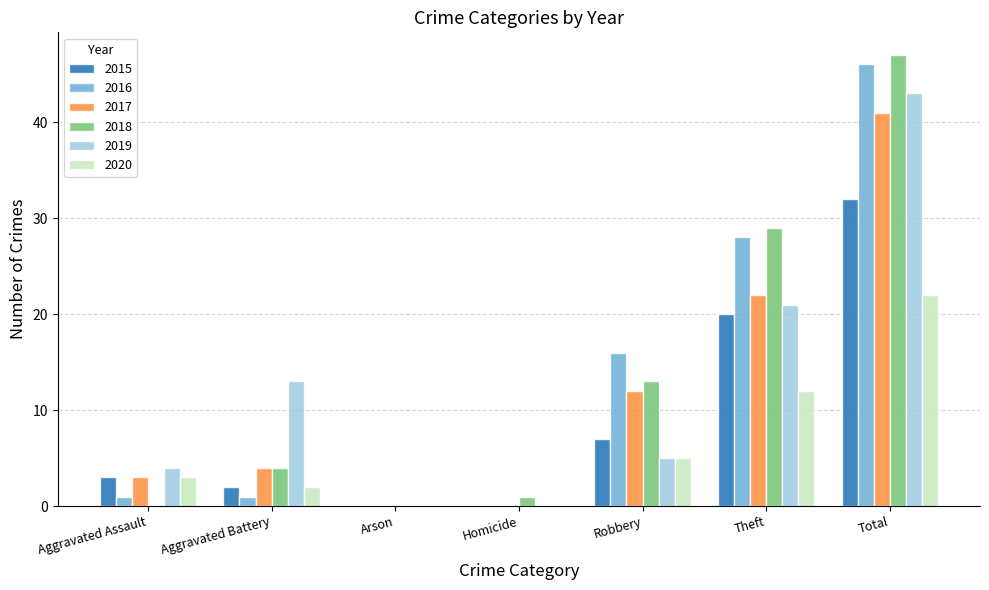

Which series has the largest range (max minus min)?

2018